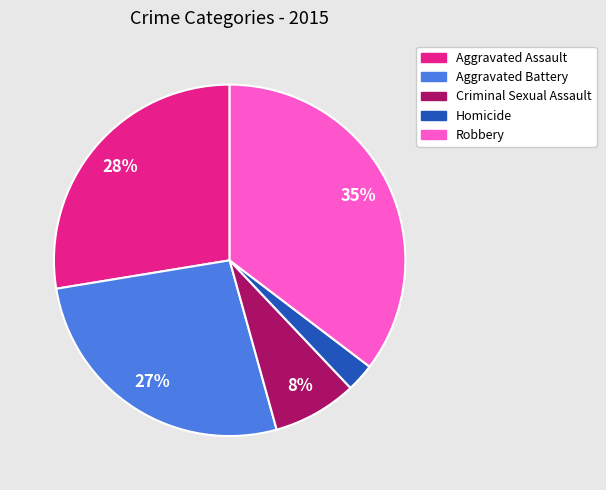

Is there a majority slice in this chart?

No